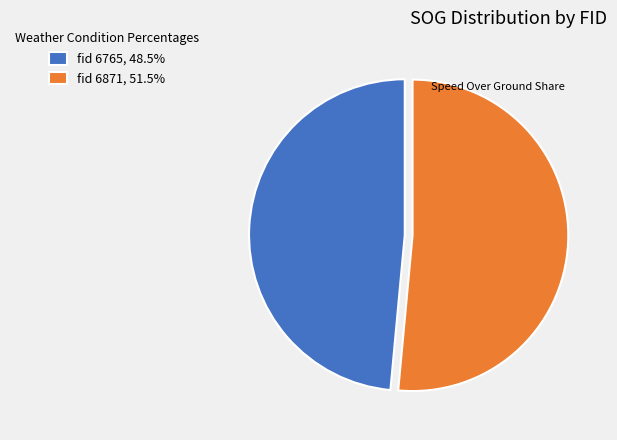

What is the ratio of the value at fid 6871, 51.5% to the value at fid 6765, 48.5%?

1.1